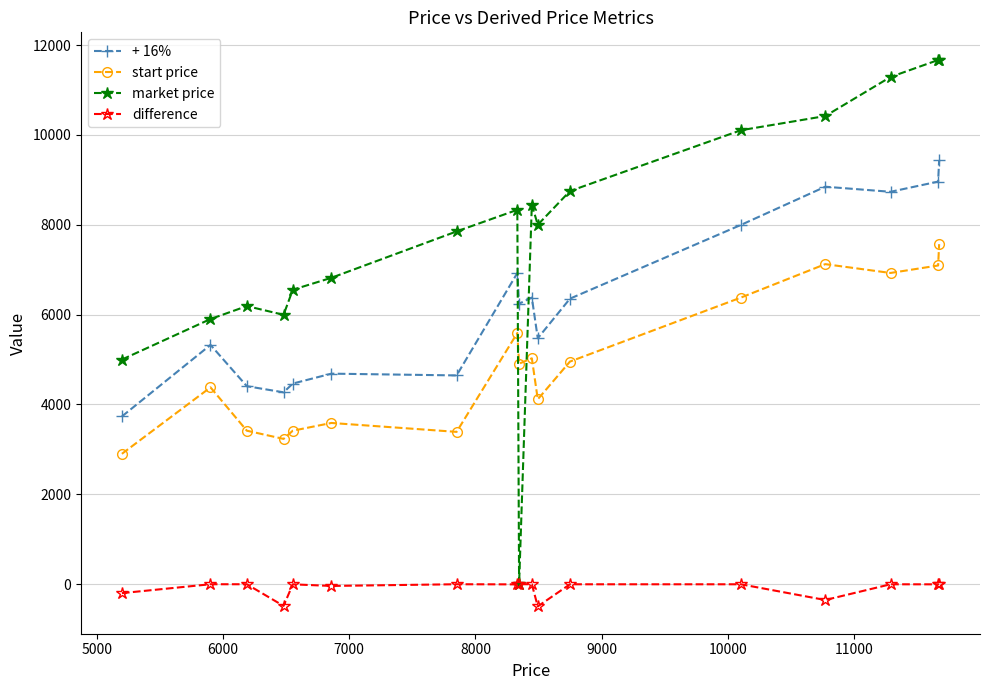

Which series has the largest total across all categories?

market price